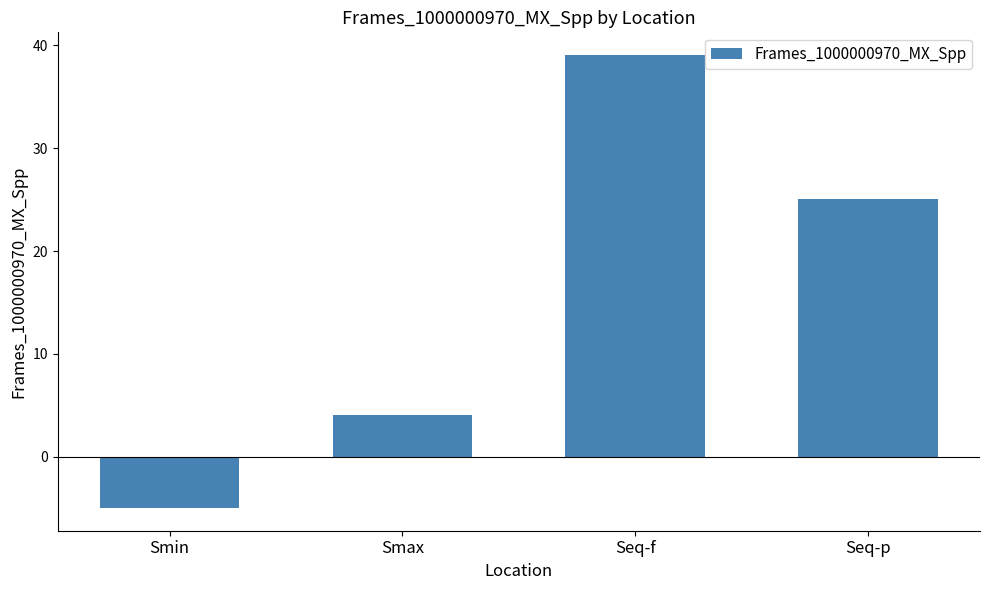

What is the change in value from Smin to Seq-f?

+44.1